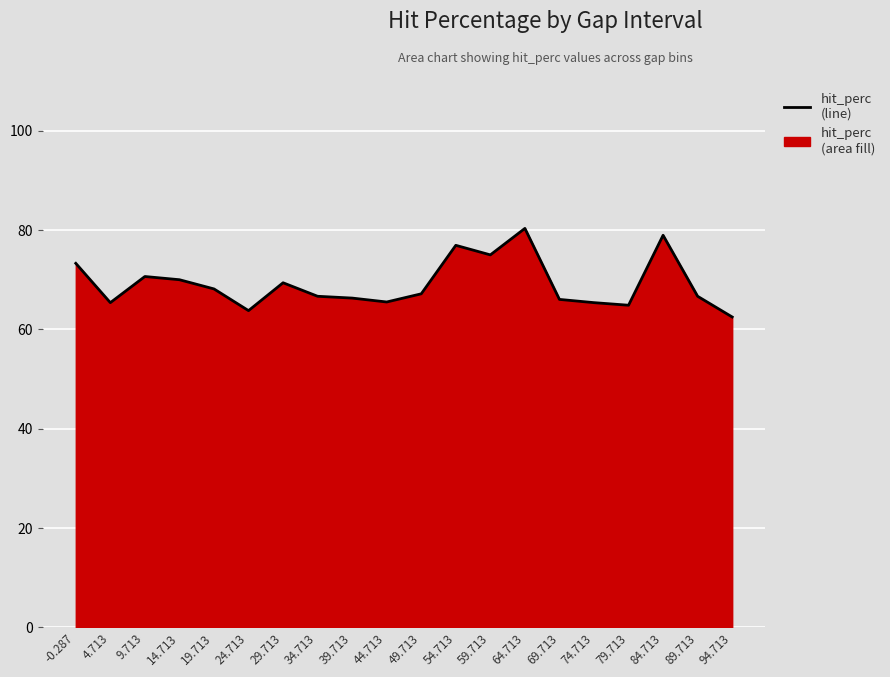

How many data points are less than 67?

10